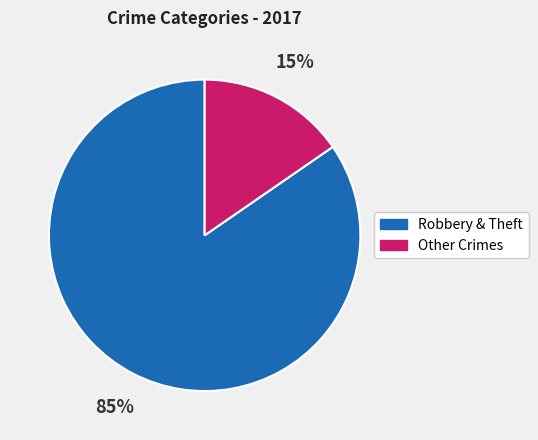

Does any single category account for the majority?

Yes